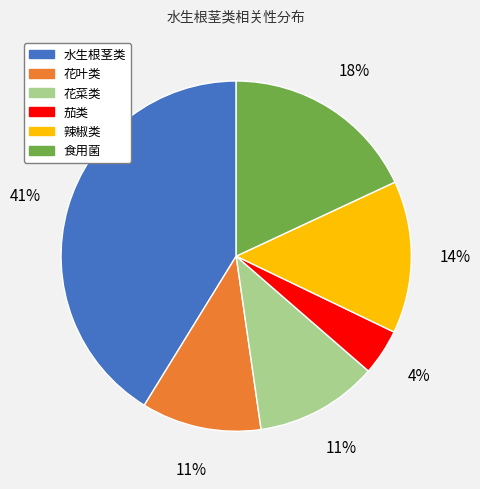

What percentage is the 花叶类 slice, to the nearest percent?

11%